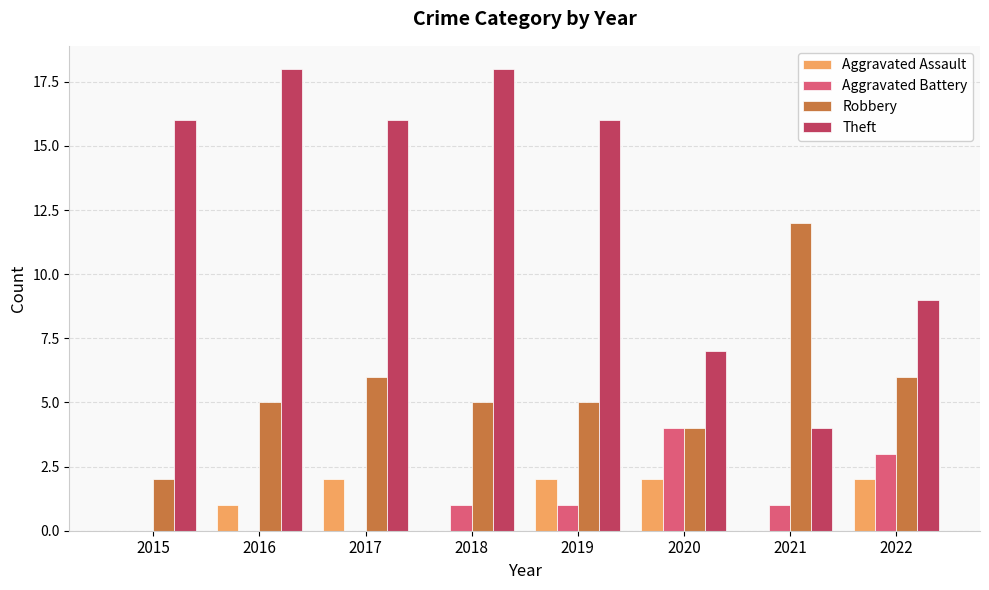

Which series has the largest total across all categories?

Theft